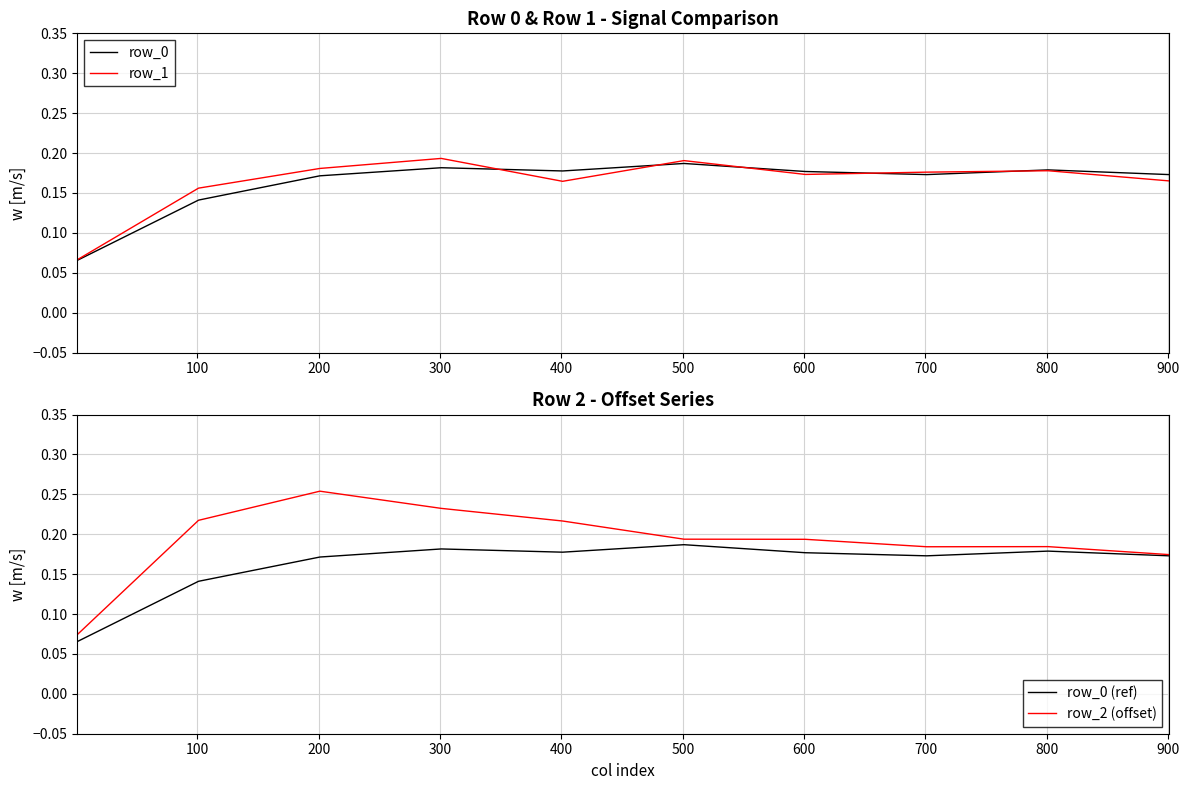

Which series has the widest spread of values?

row_2 (offset)